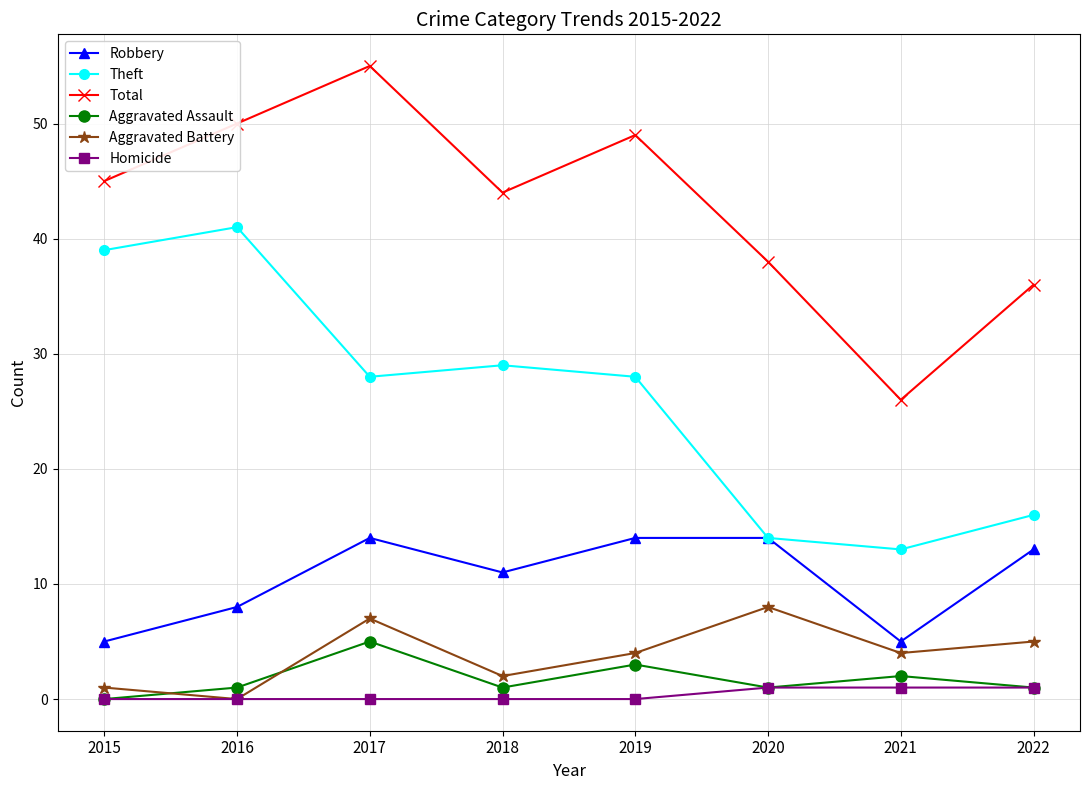

At which label does Aggravated Assault reach its minimum?

2015